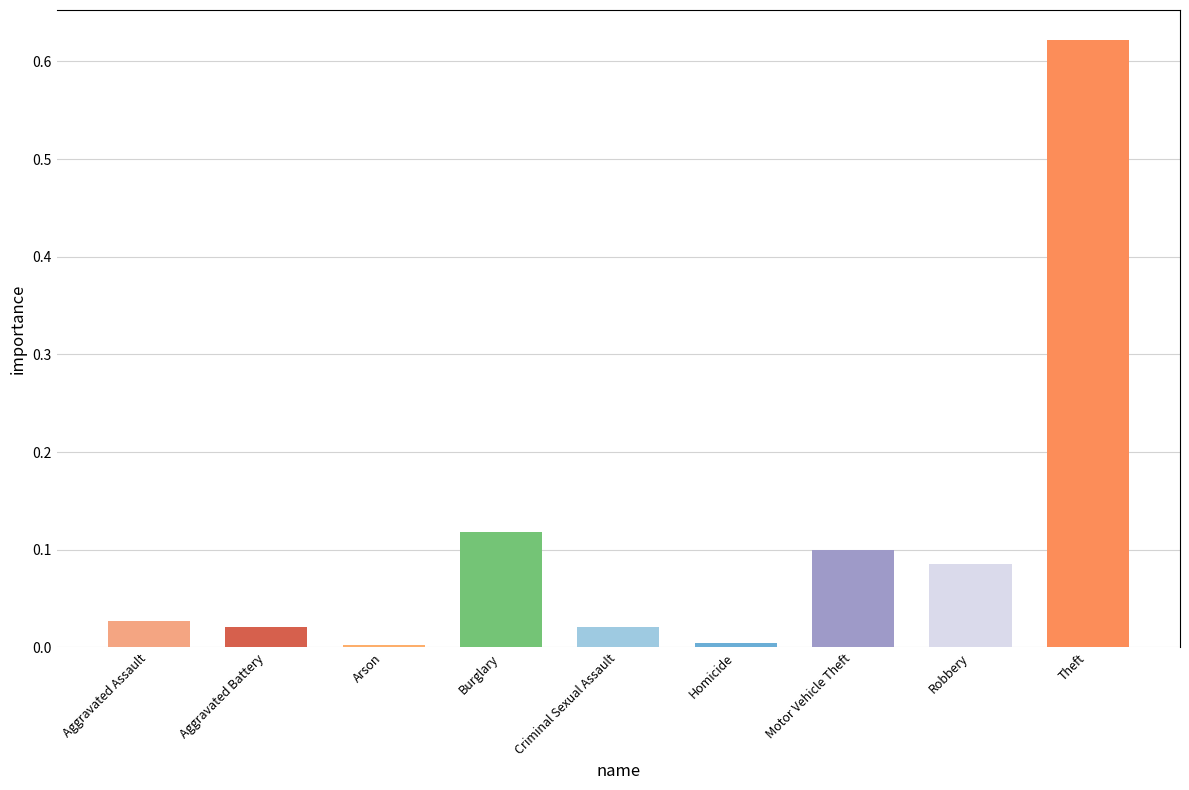

Are the bars grouped side by side (vs. stacked)?

No